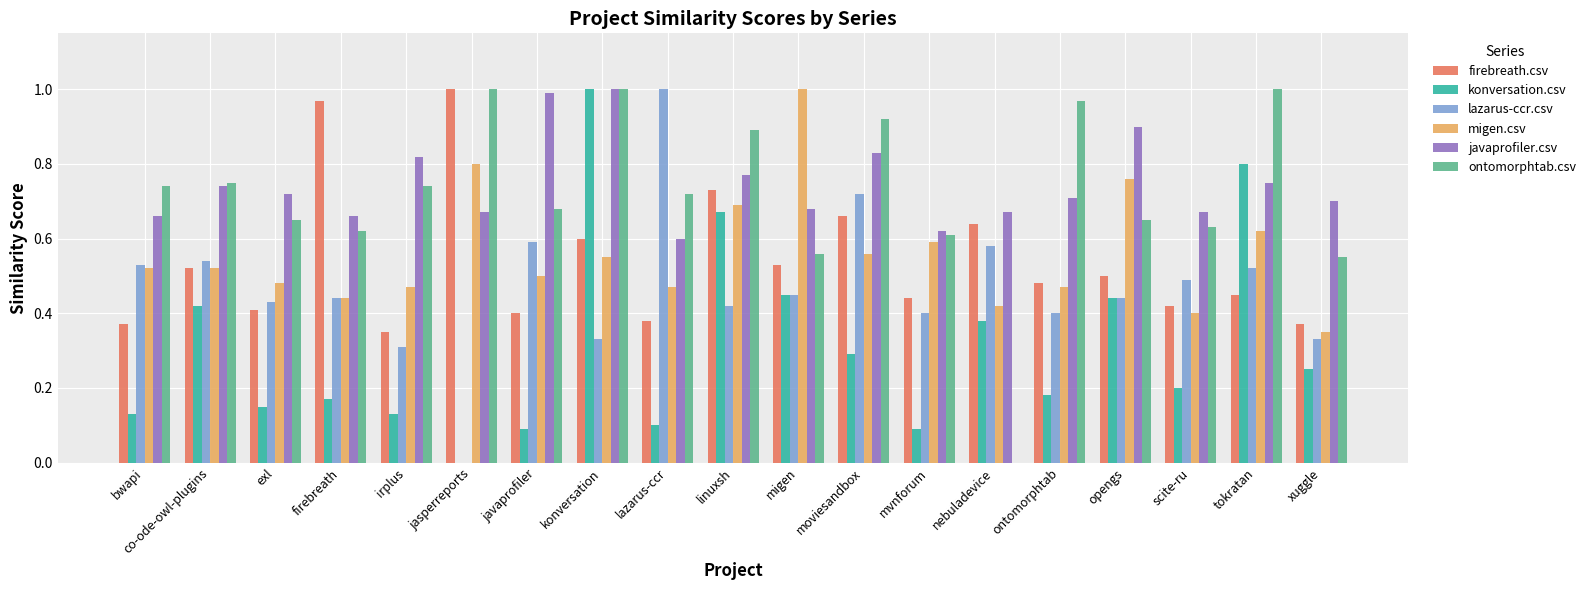

Which series changed the most between migen and tokratan?

ontomorphtab.csv